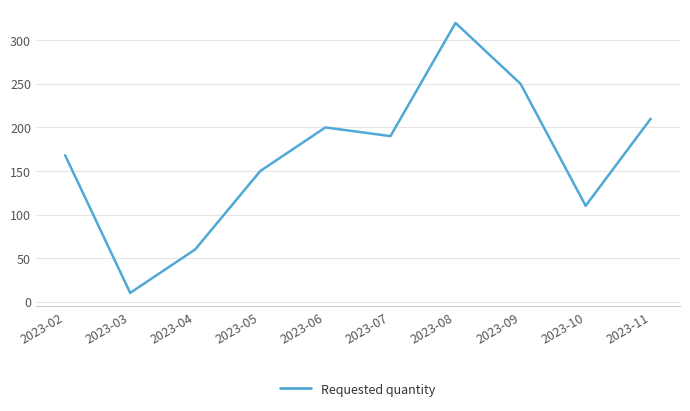

What is the minimum value shown in the chart?

10